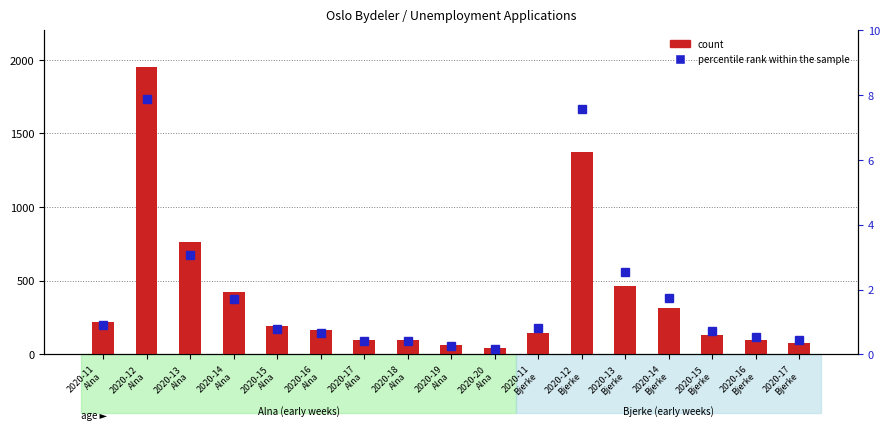

Read the percentile rank within the sample value at 2020-13
Alna.

3.1